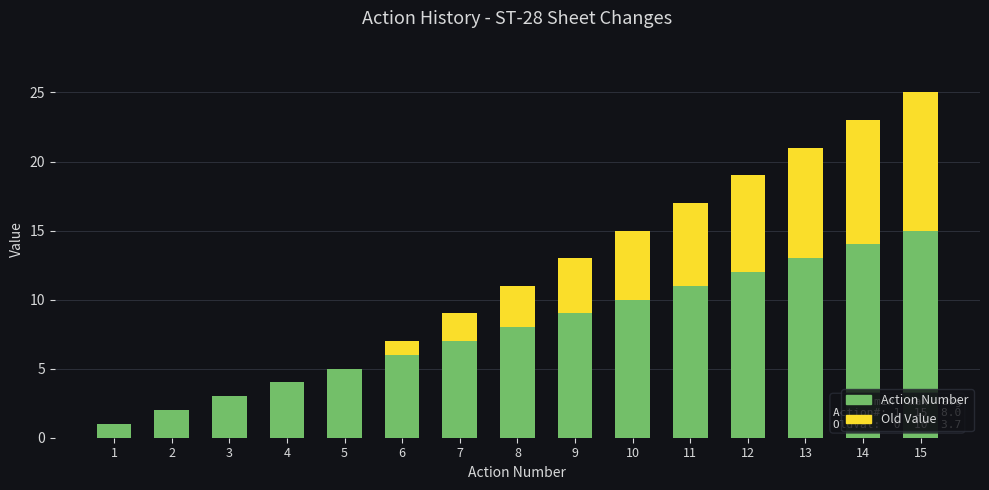

Is it true that Action Number equals 4 at 6?

False